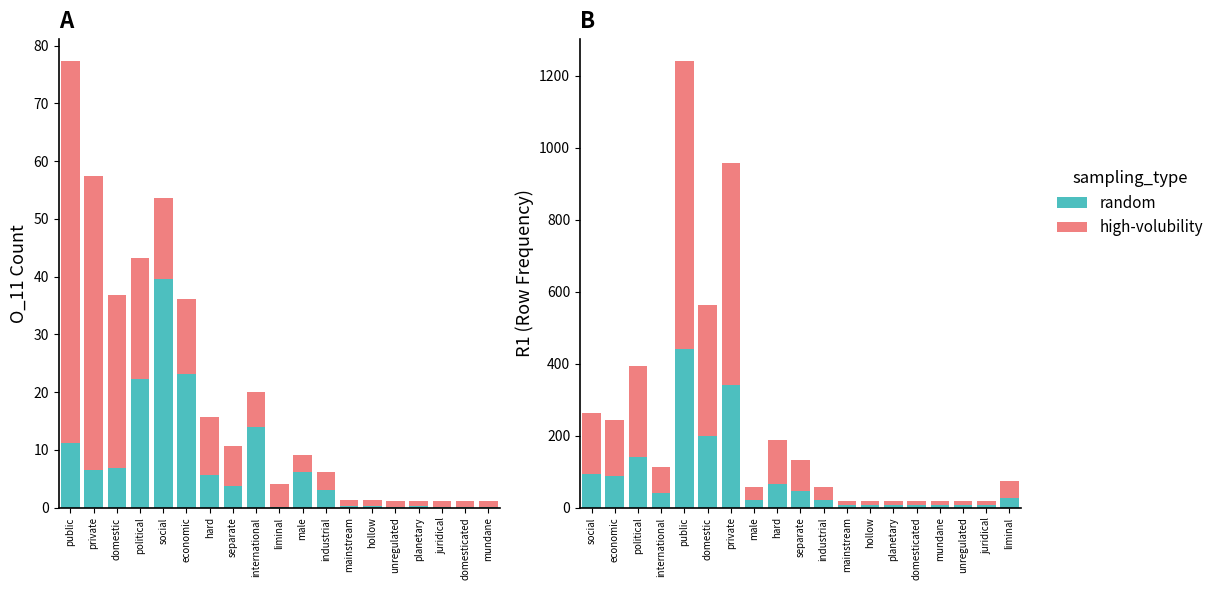

What is the difference between the maximum and second lowest values in the high-volubility series?

787.9